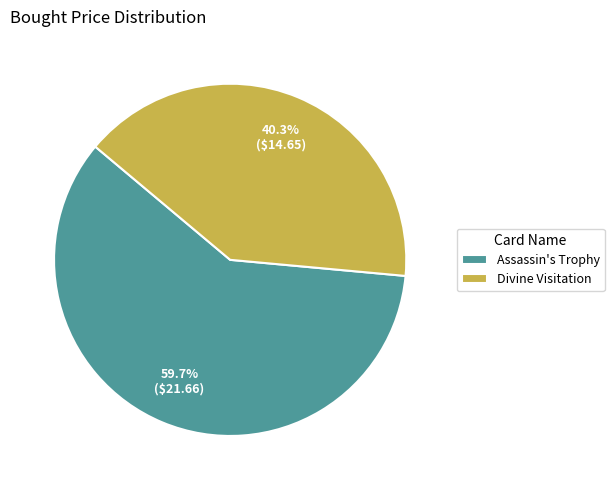

How many segments does this pie chart have?

2